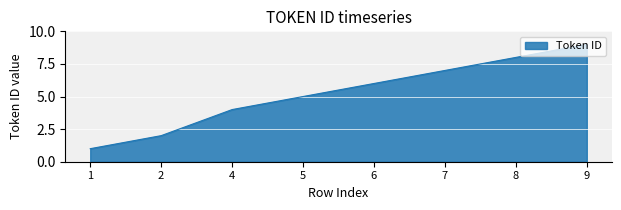

Reading right to left, extract all data points from this chart.

9=9	8=8	7=7	6=6	5=5	4=4	2=2	1=1